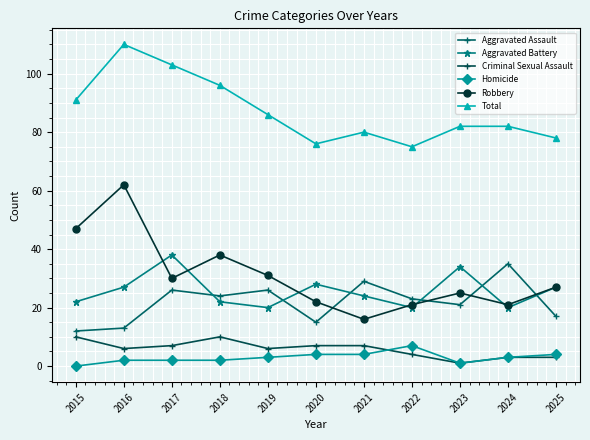

Rank the series by their maximum value, from lowest to highest.

Homicide, Criminal Sexual Assault, Aggravated Assault, Aggravated Battery, Robbery, Total